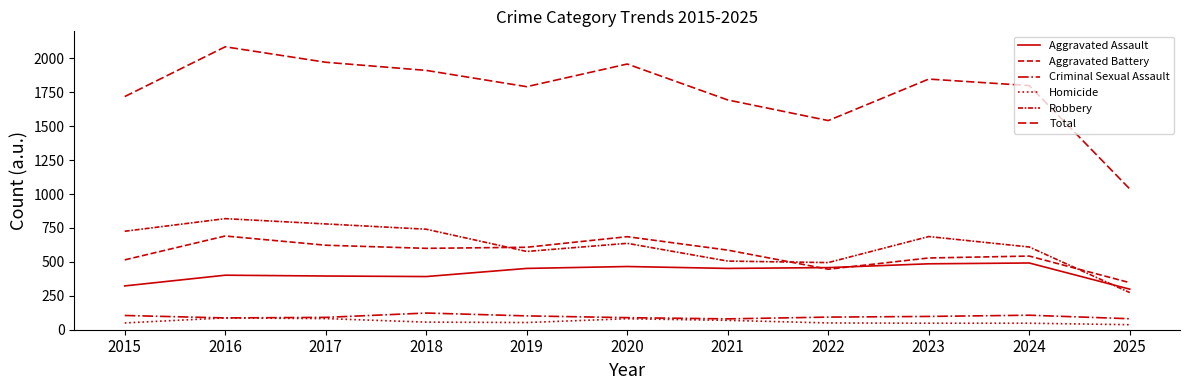

True or false: Aggravated Battery has a value of 174 at 2024.

False